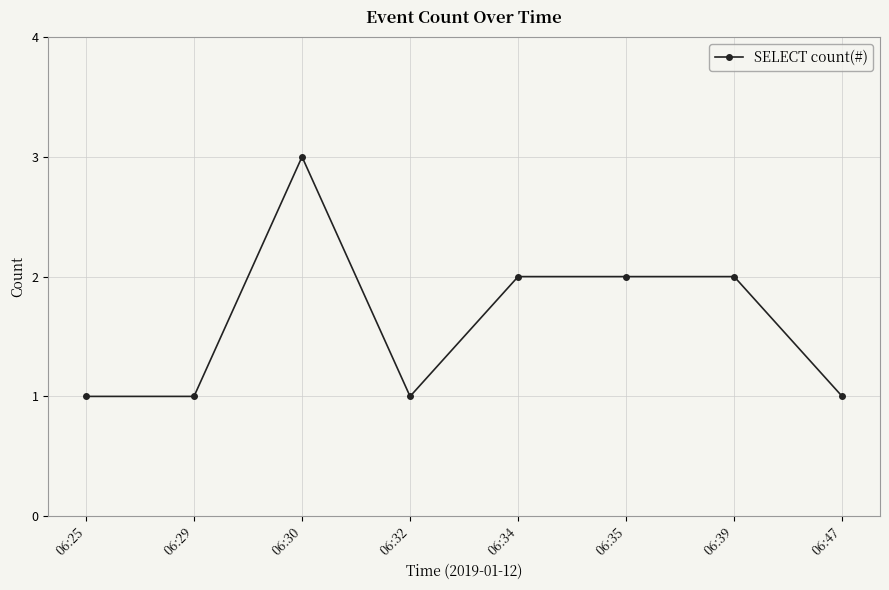

Which category has the highest value across all series?

06:30